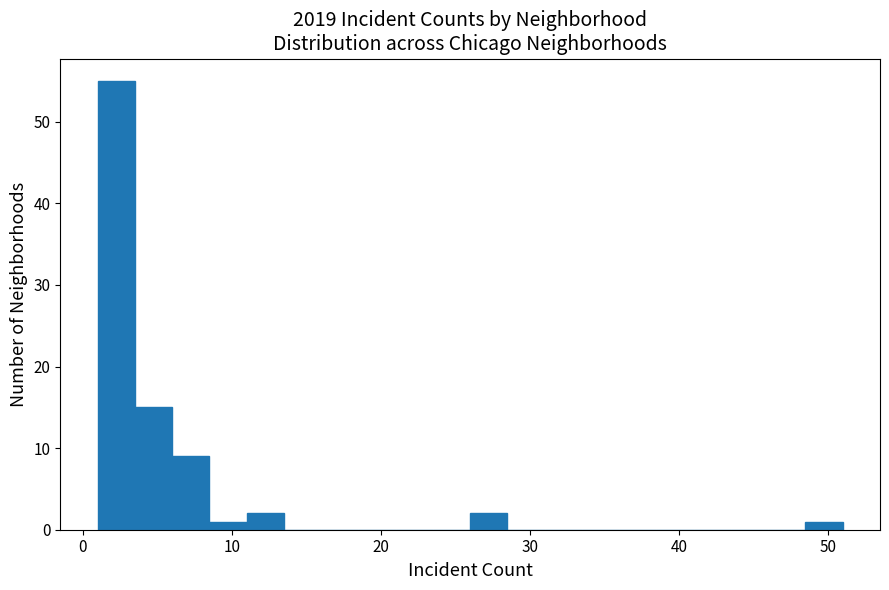

Read against the x-axis, roughly where is the centre of the tallest bar?

2